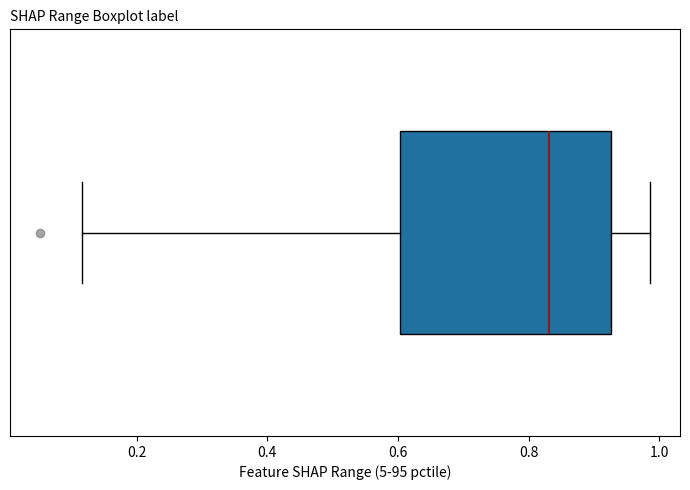

Where is the left edge of the box on the x-axis? The values are not printed on the chart, so give them approximately, as read against the axis.

0.60